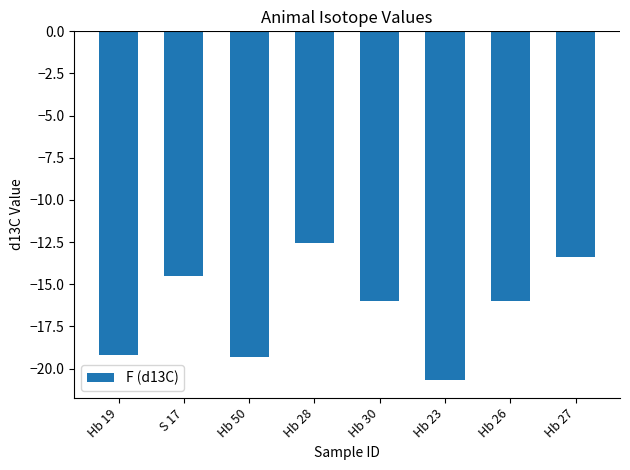

What is the minimum value shown in the chart?

-20.7